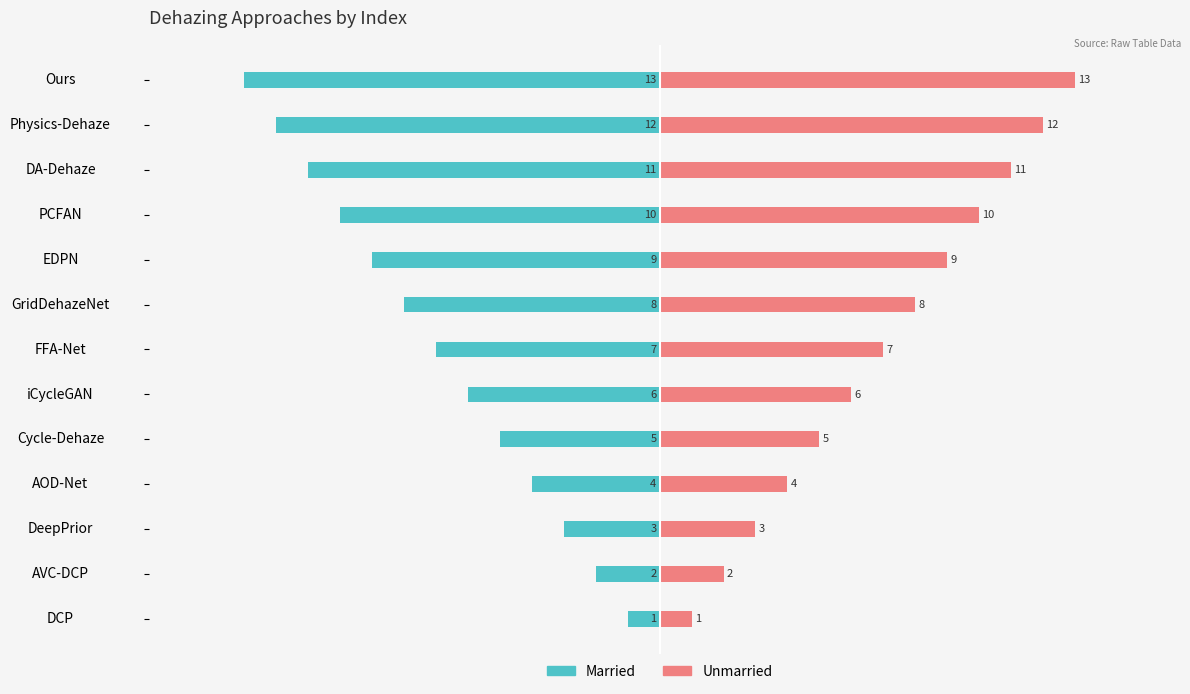

What is the smallest value displayed?

-13